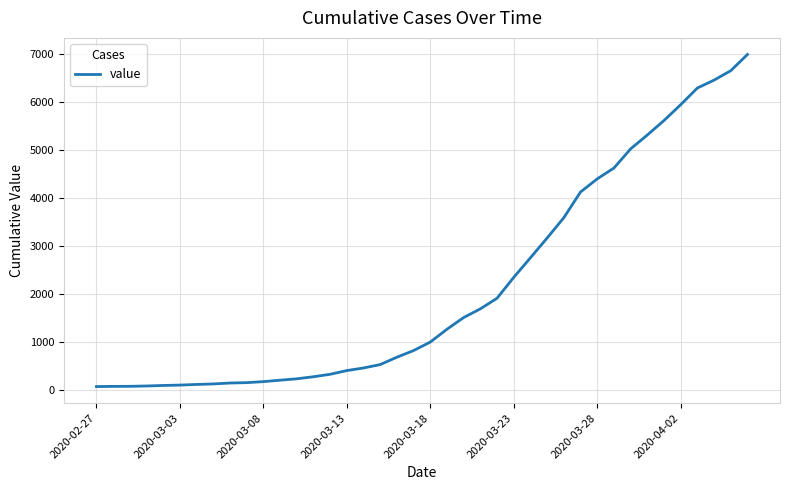

Does the chart have visible grid lines?

Yes